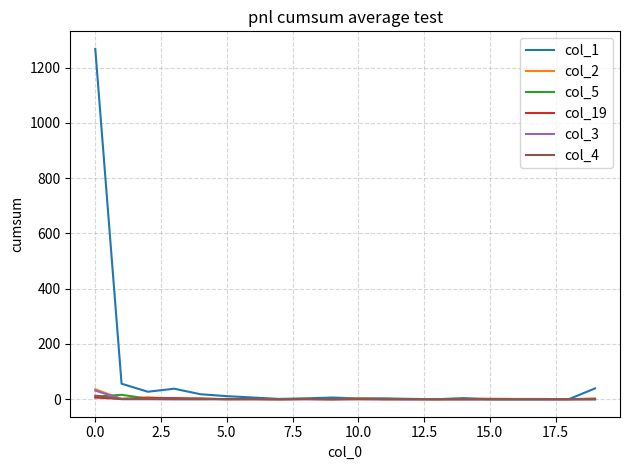

Which series has the largest total across all categories?

col_1